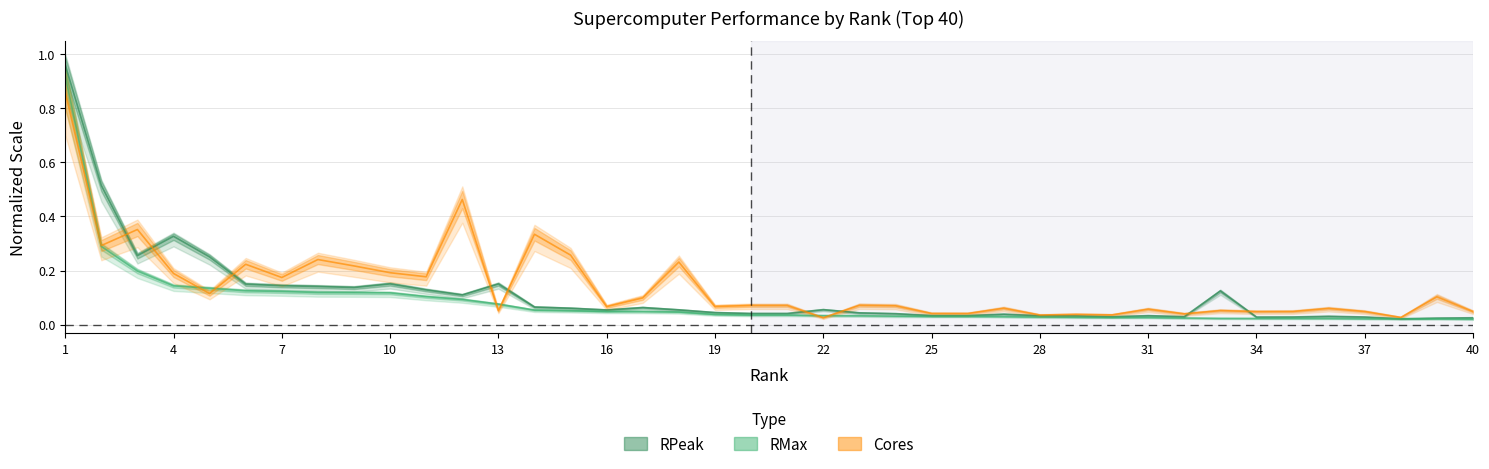

How many intersections are there between RMax and Cores?

7